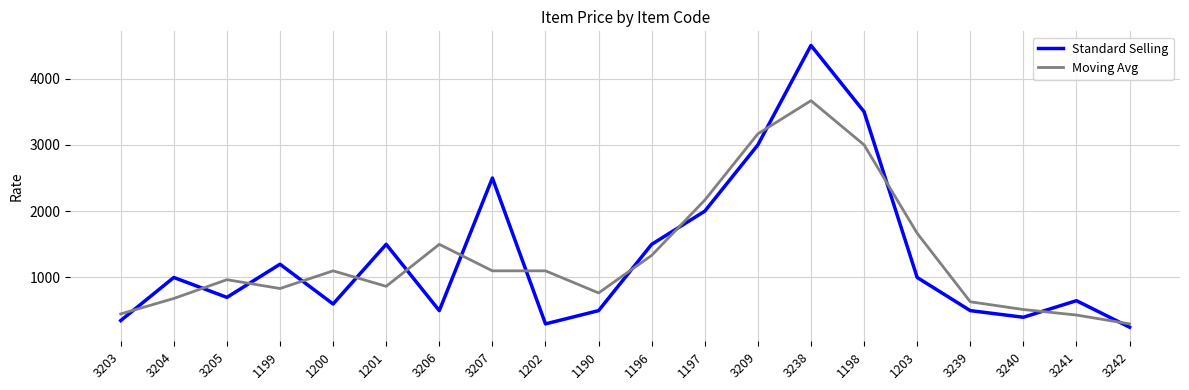

The Moving Avg series shows 1183.3 at 1190. True or false?

False